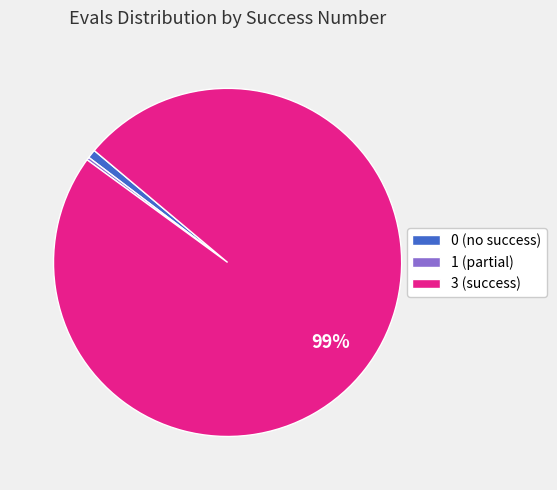

To the nearest percent, what is the average slice percentage?

33%